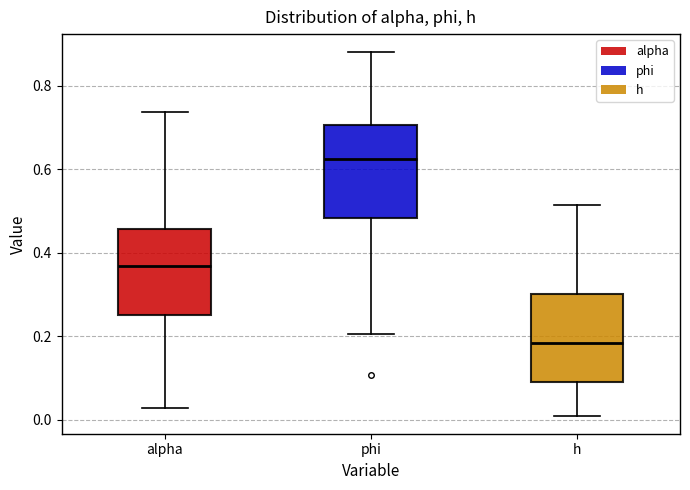

Reading left to right, transcribe this box plot: for each box, give where its median line is, the range the box spans, and where its two whiskers end, as read against the y-axis. The values are not printed on the chart, so give them approximately, as read against the axis.

alpha: median 0.36, box 0.26 to 0.46, whiskers 0.02 to 0.74
phi: median 0.62, box 0.48 to 0.70, whiskers 0.20 to 0.88
h: median 0.18, box 0.10 to 0.30, whiskers 0.02 to 0.52